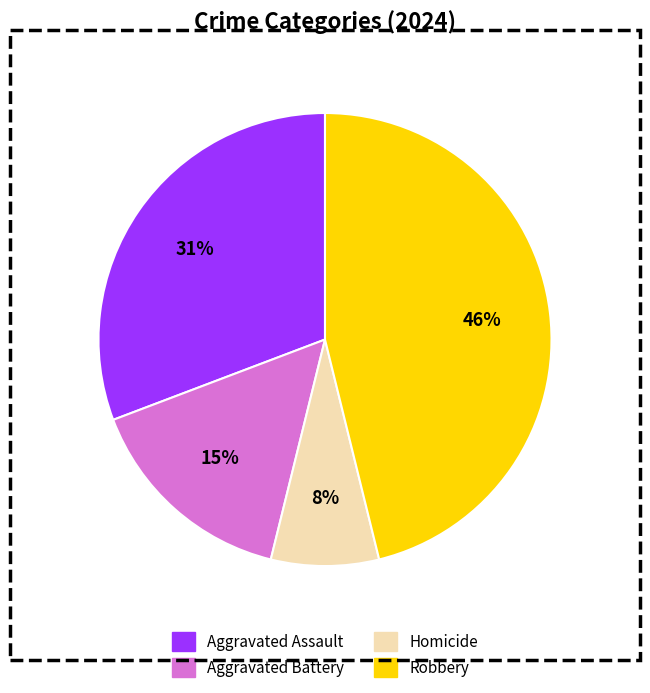

What percentage is the Robbery slice, to the nearest percent?

46%